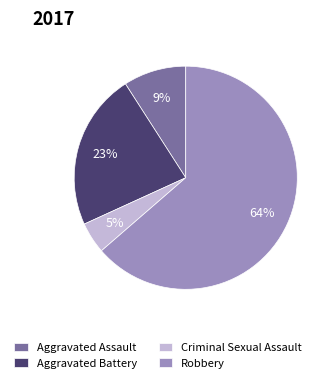

To the nearest percent, what is the combined percentage of Aggravated Assault and Criminal Sexual Assault?

14%